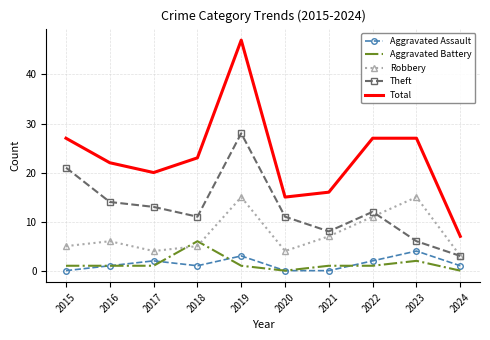

The value of Theft at 2019 is 28. True or false?

True